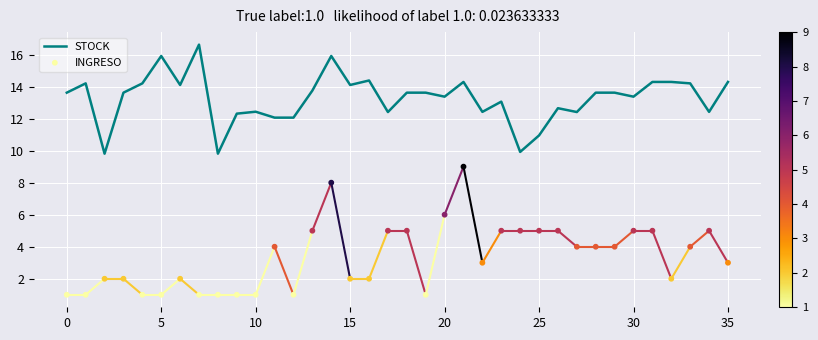

Which series contains the highest Y value?

STOCK